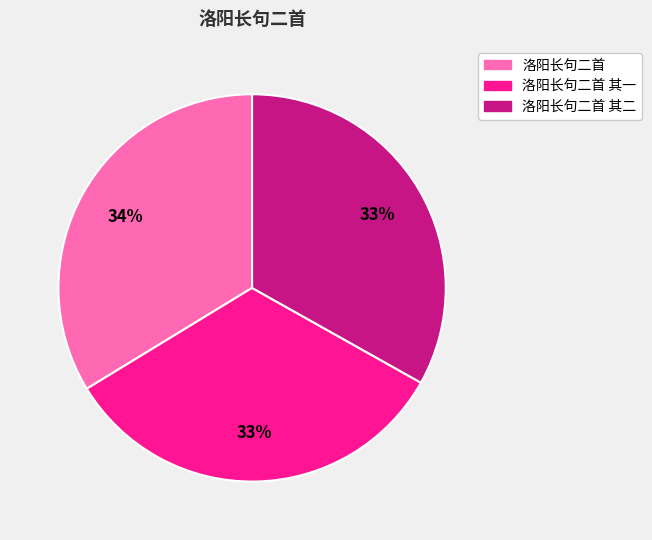

How many slices are in this pie chart?

3